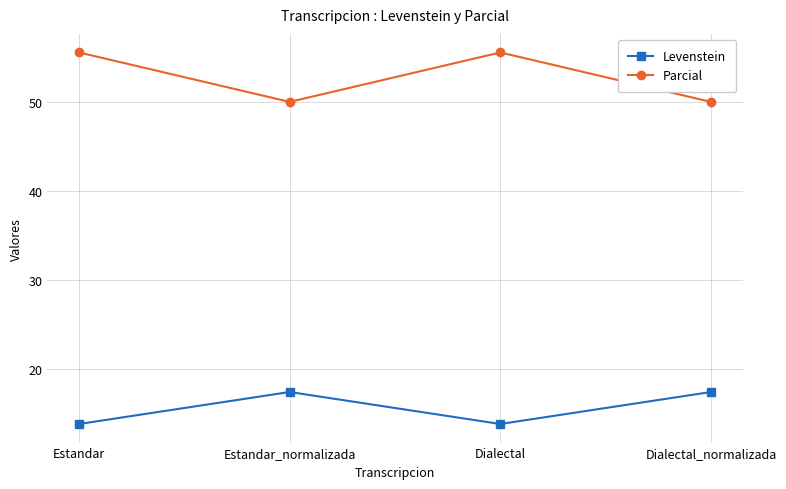

What are all the series names shown in the legend?

Levenstein, Parcial